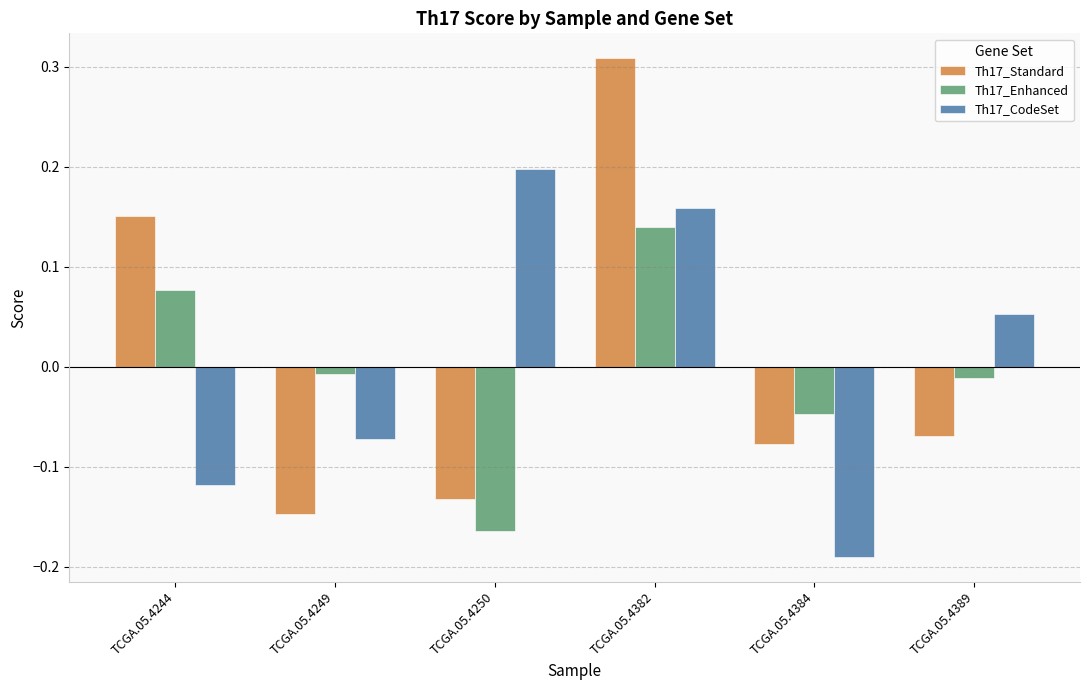

How many negative values does the Th17_Standard series have?

4